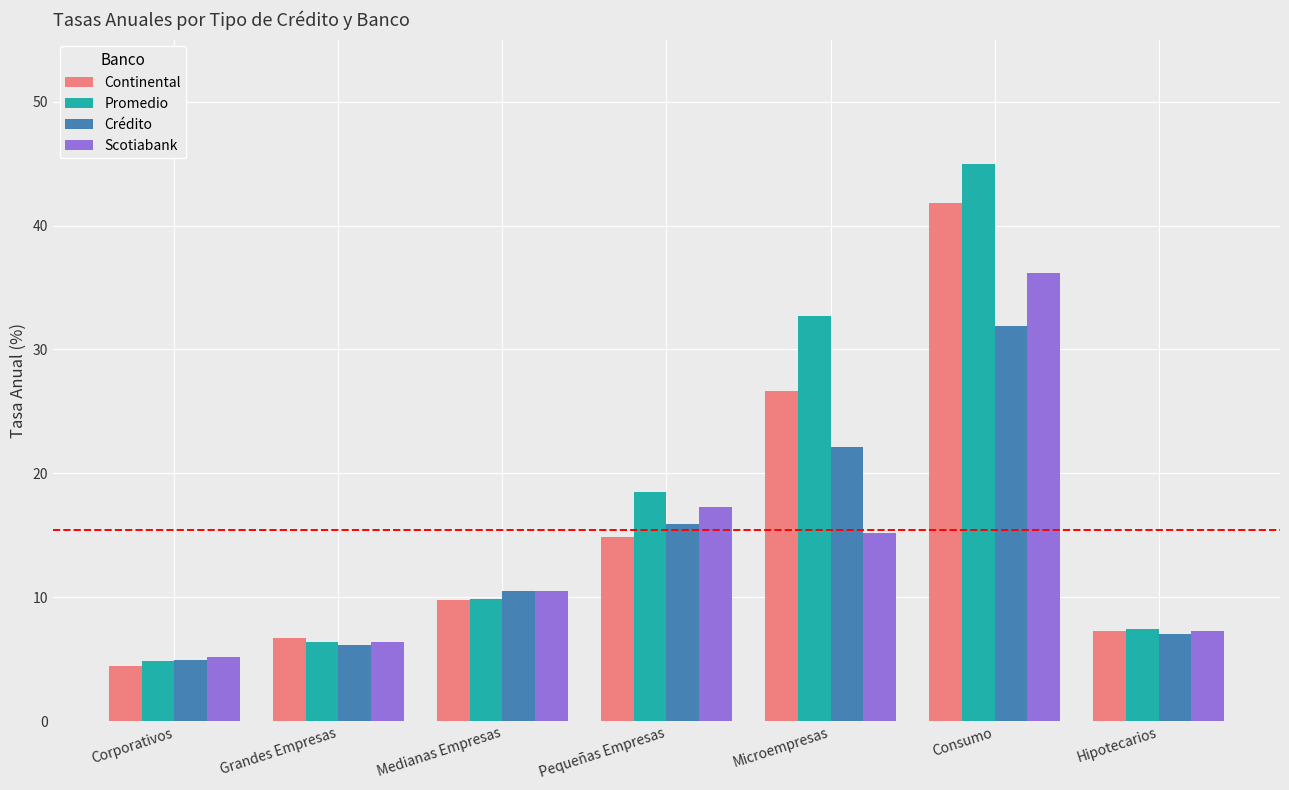

What is the value of the Promedio bar at the 4th from the left?

18.5